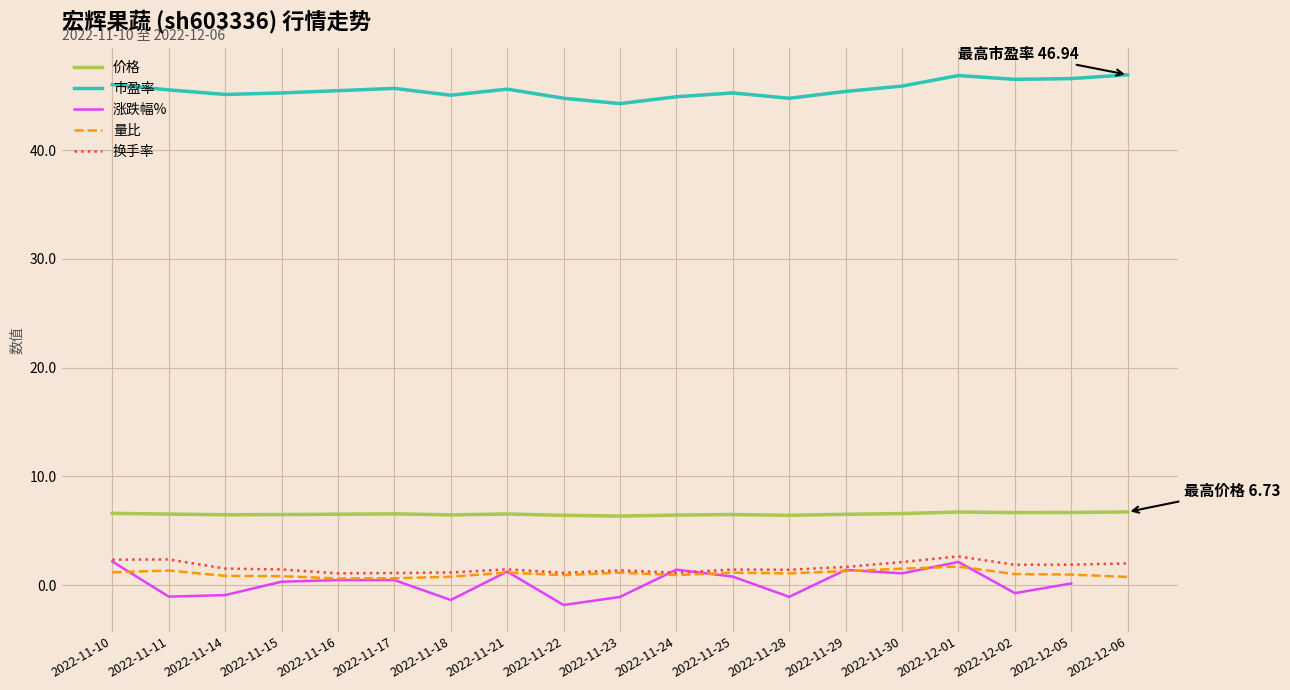

Which has a higher value, 2022-11-15 or 2022-11-23?

2022-11-15